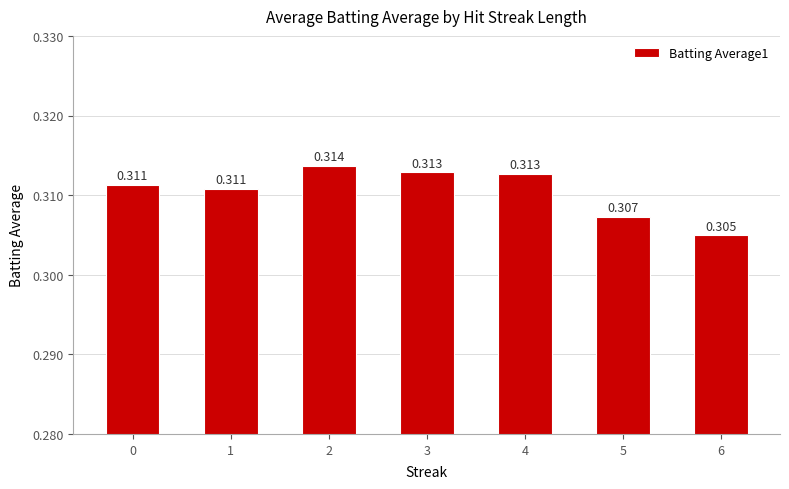

How many series are shown in this chart?

1